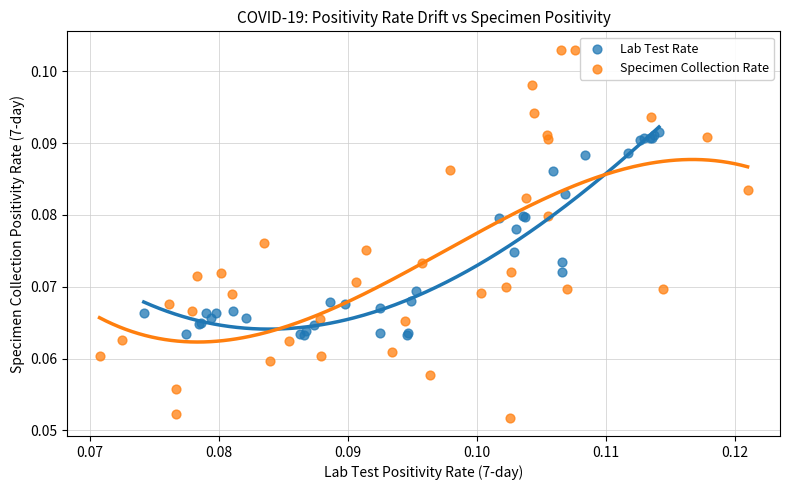

Which series reaches the minimum Y coordinate?

Specimen Collection Rate